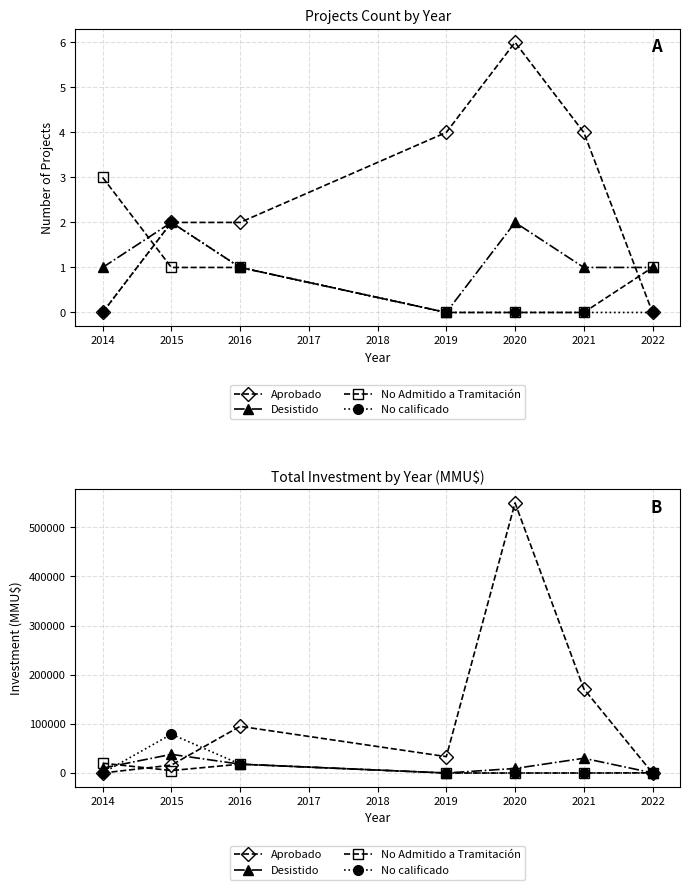

Is the value of No Admitido a Tramitación at 2021 greater than the value of Desistido at 2014?

No